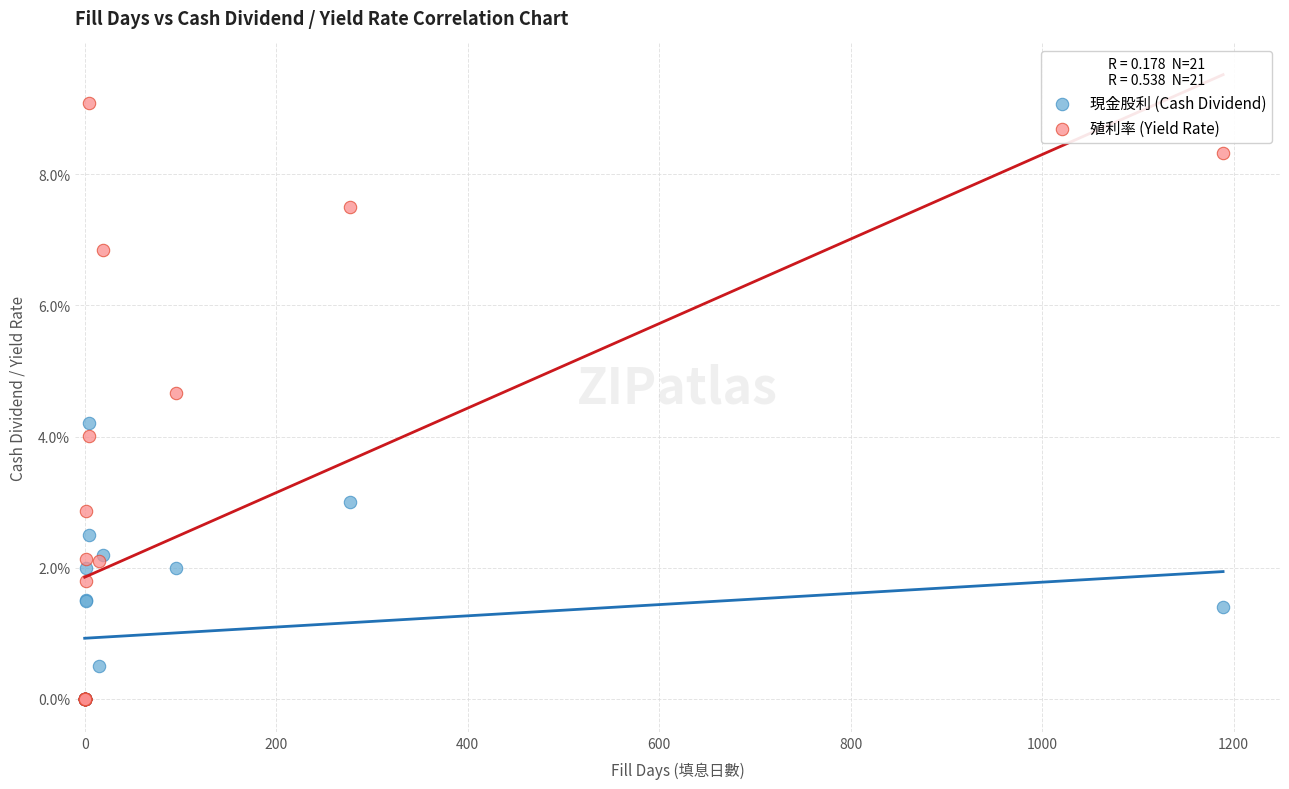

What are all the series names shown in the legend?

現金股利 (Cash Dividend), 殖利率 (Yield Rate)